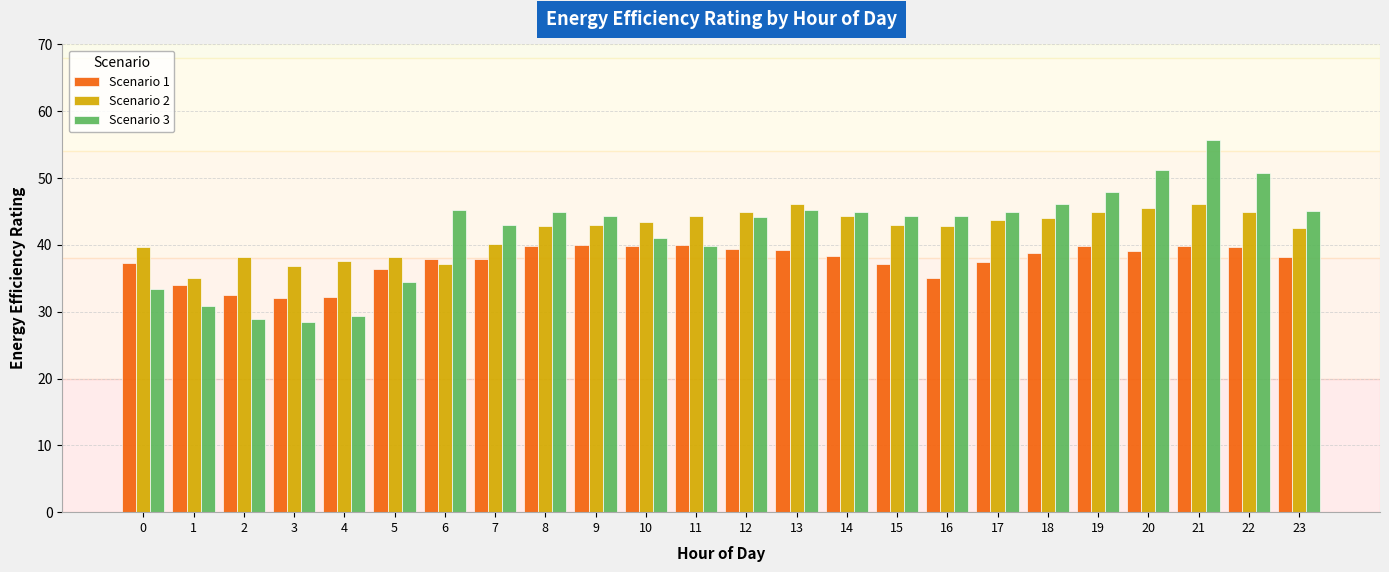

What is the sum of all Scenario 1 values?

901.8